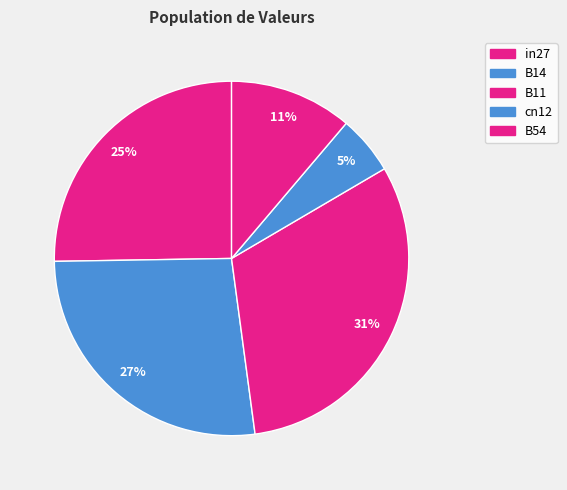

How many segments does this pie chart have?

5